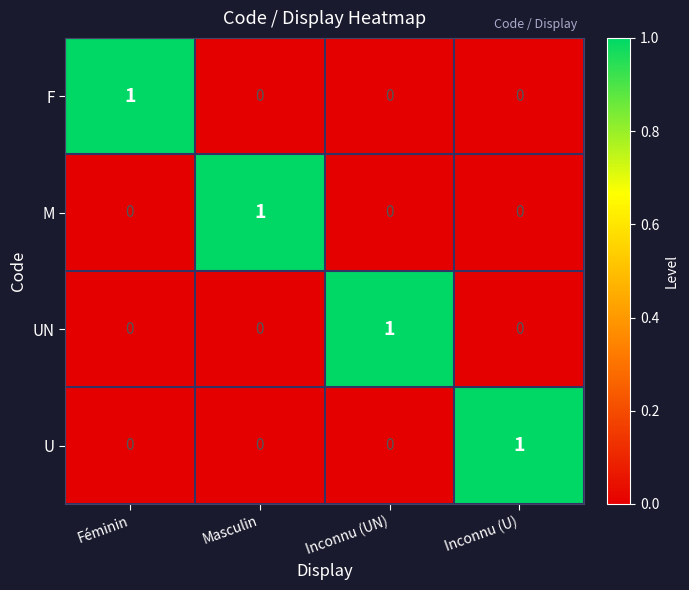

What is the total value across all series at Inconnu (U)?

1